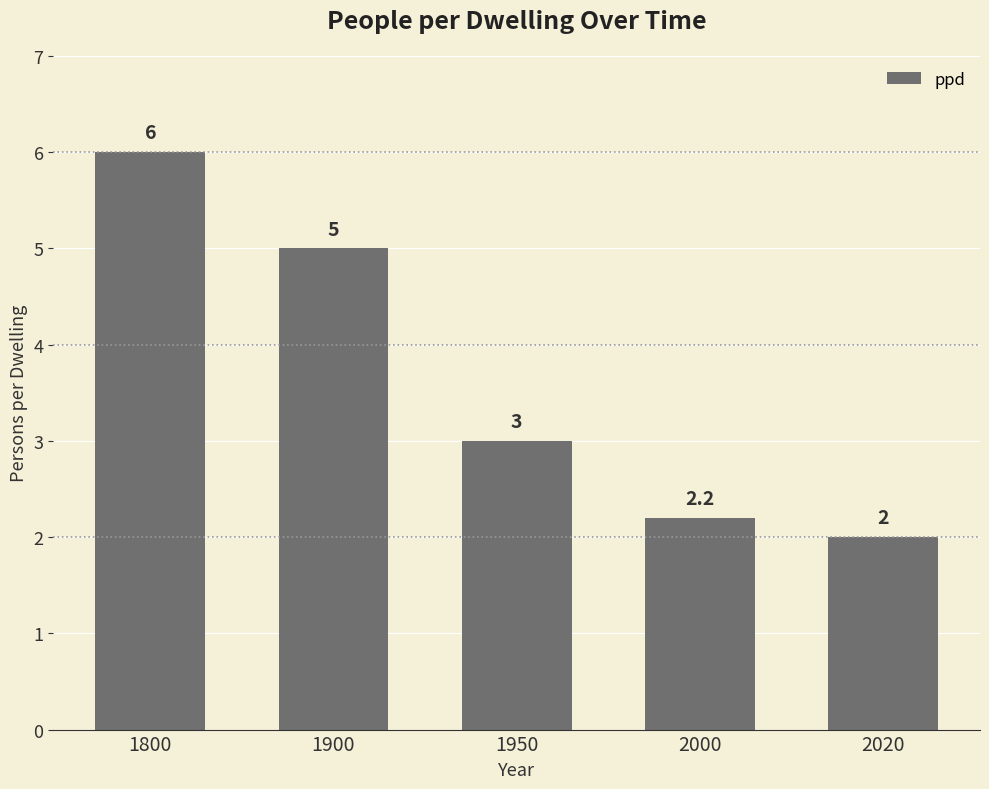

What is the value of the 3rd bar from the left?

3.0